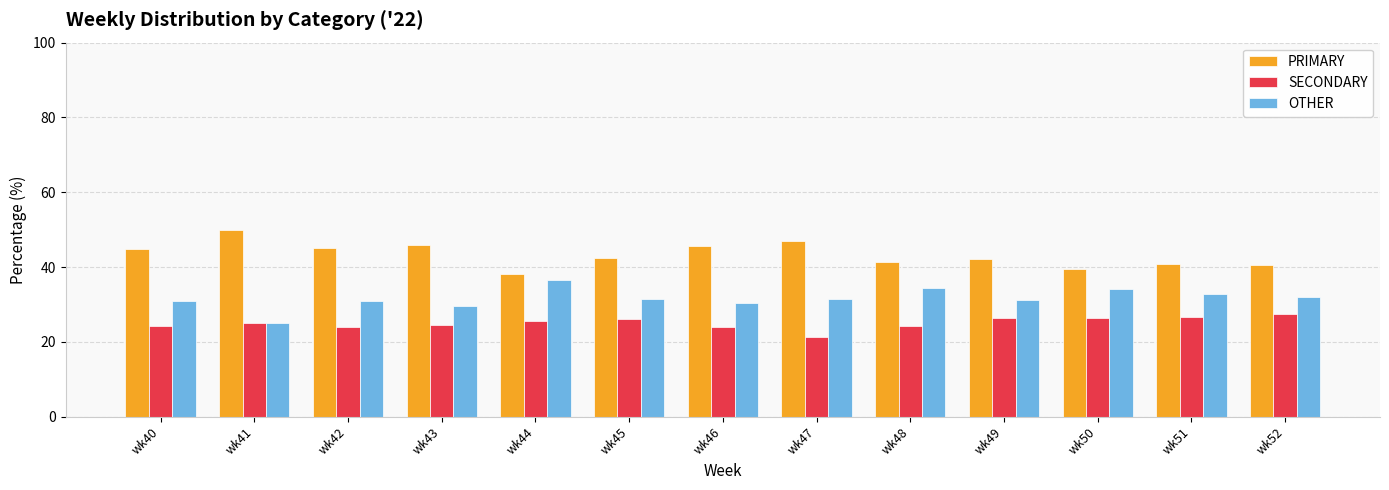

What is the minimum value for PRIMARY?

38.0